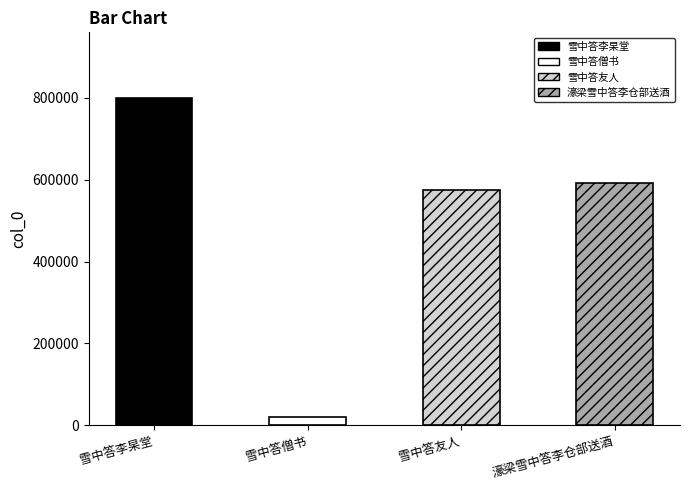

How many values are below 592425?

2